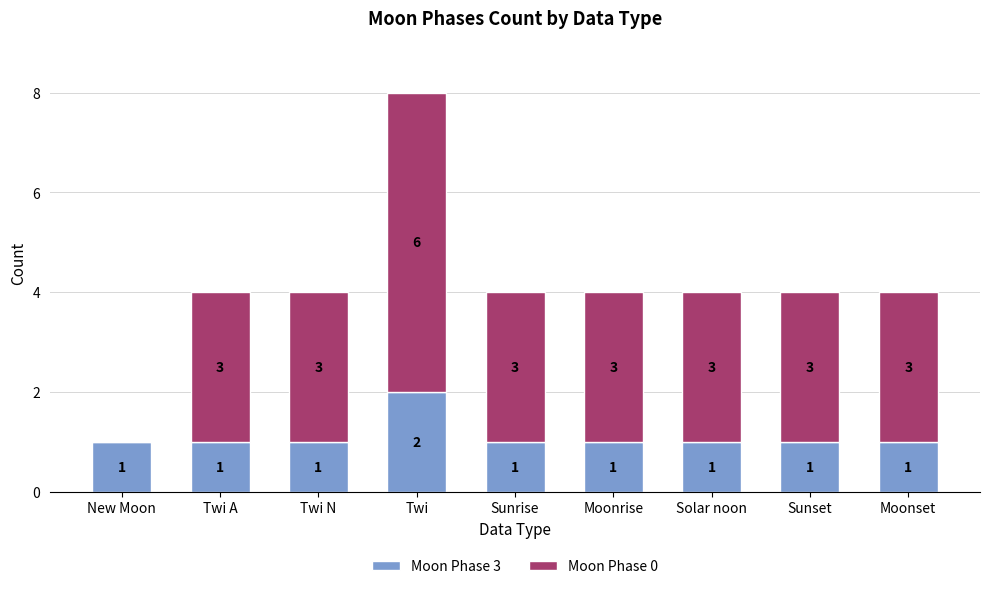

The value of Moon Phase 3 at Twi is 1. True or false?

False